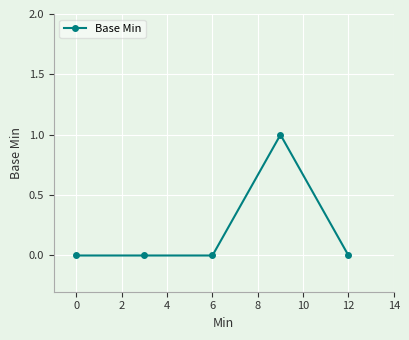

What is the sum of all values?

1